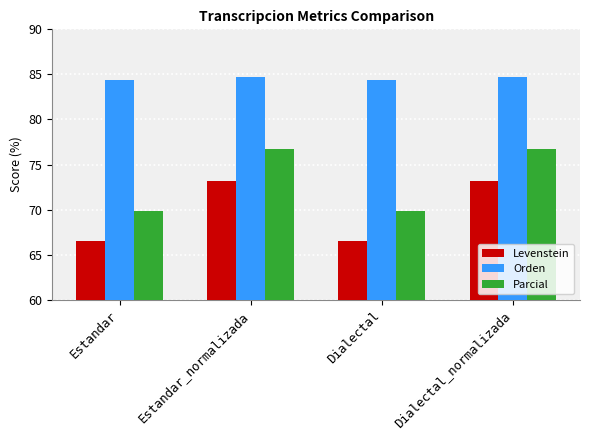

What is the label of the 4th bar from the right?

Estandar